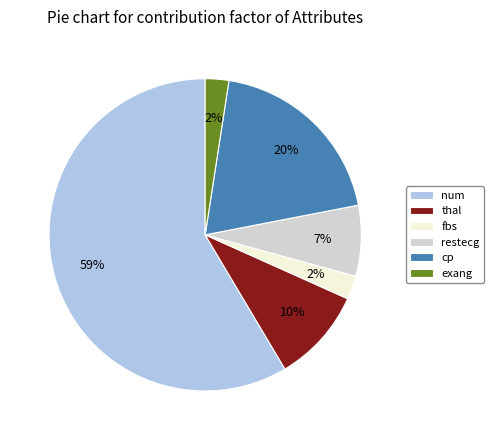

Is the sum of restecg and thal greater than half?

No